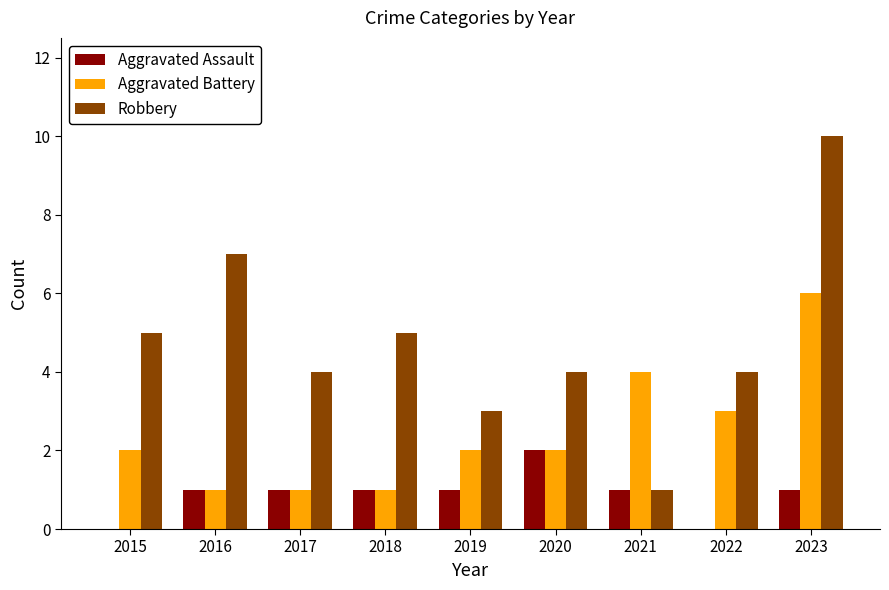

What is the sum of all Aggravated Assault values?

8